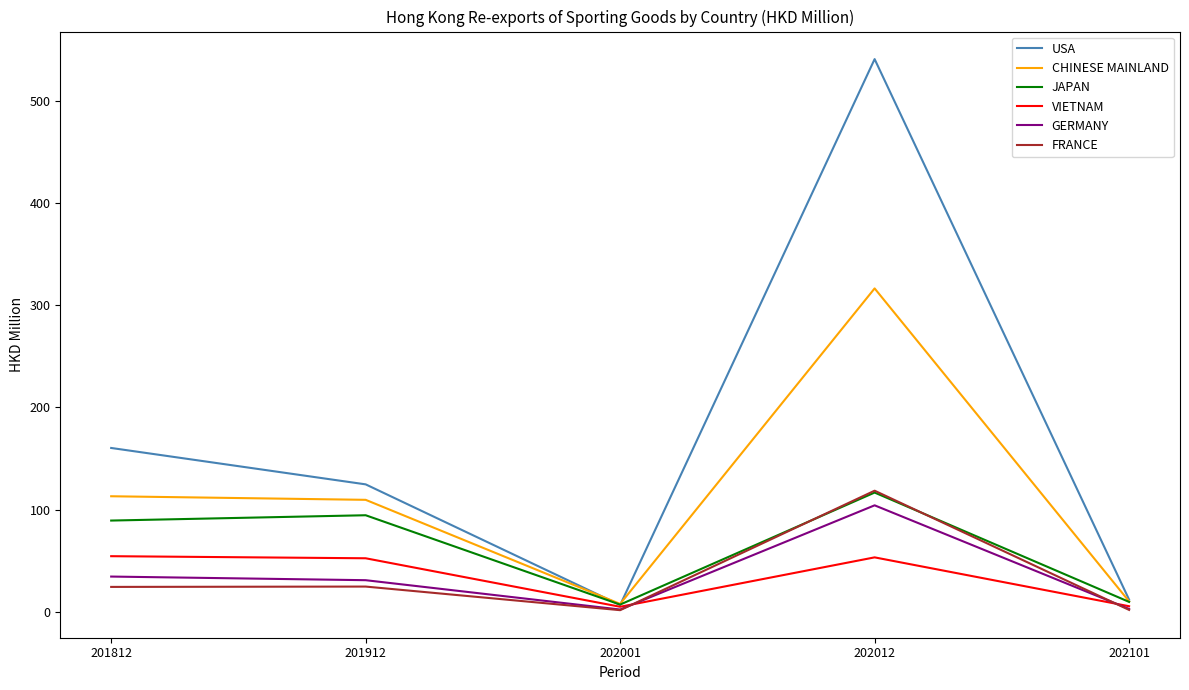

Which series has the widest spread of values?

USA